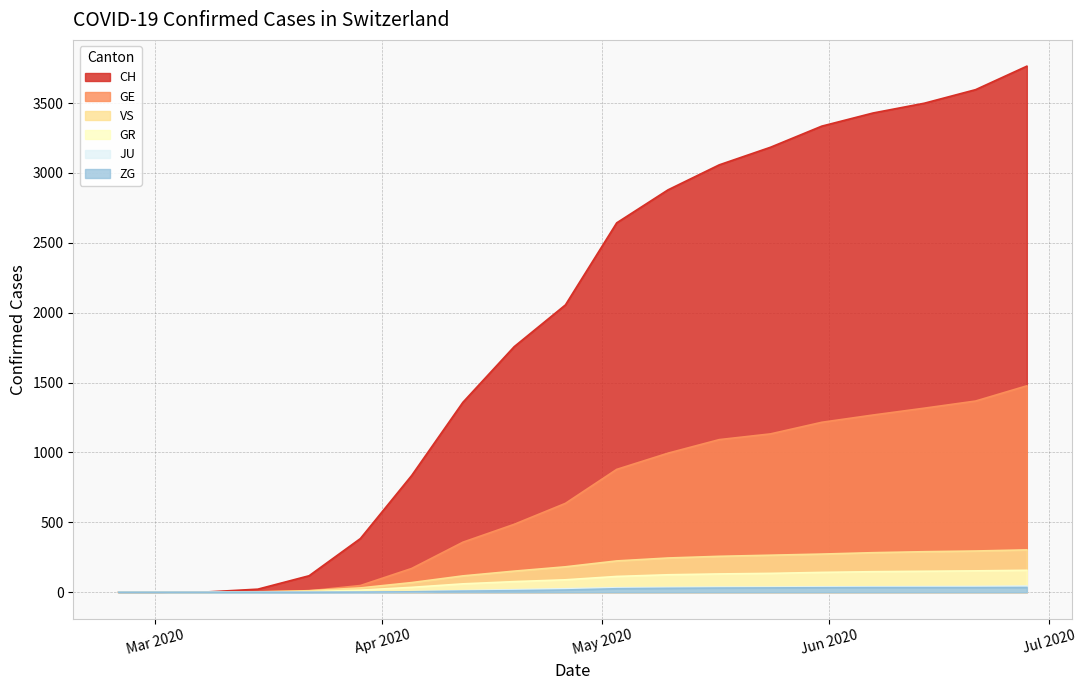

Which series has the largest total across all categories?

CH